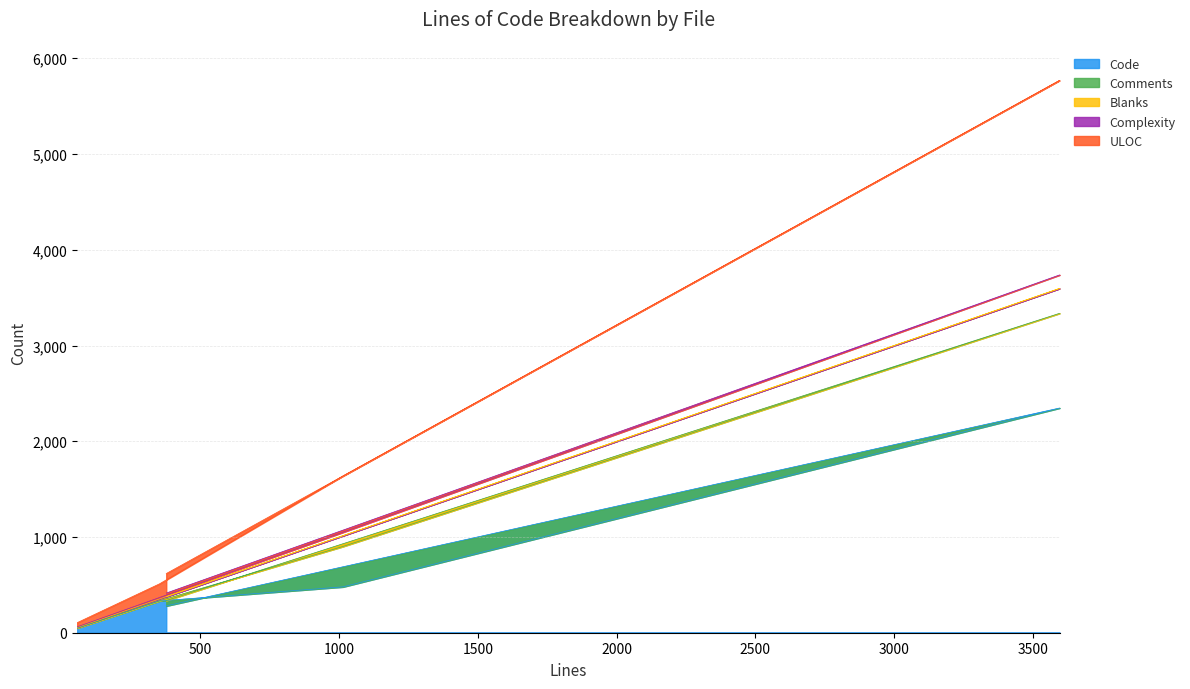

What is the minimum value shown in the chart?

49